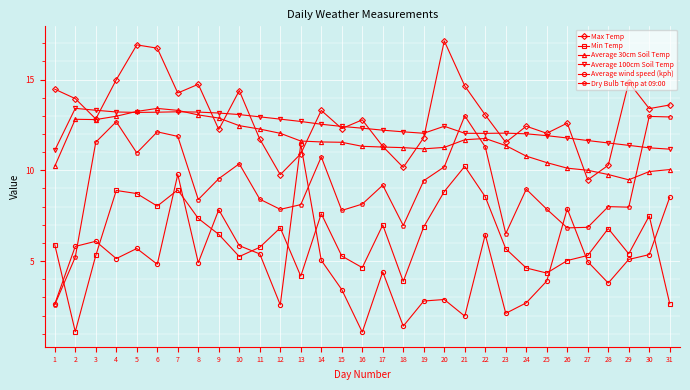

What is the average value of the Average wind speed (kph) series?

4.9